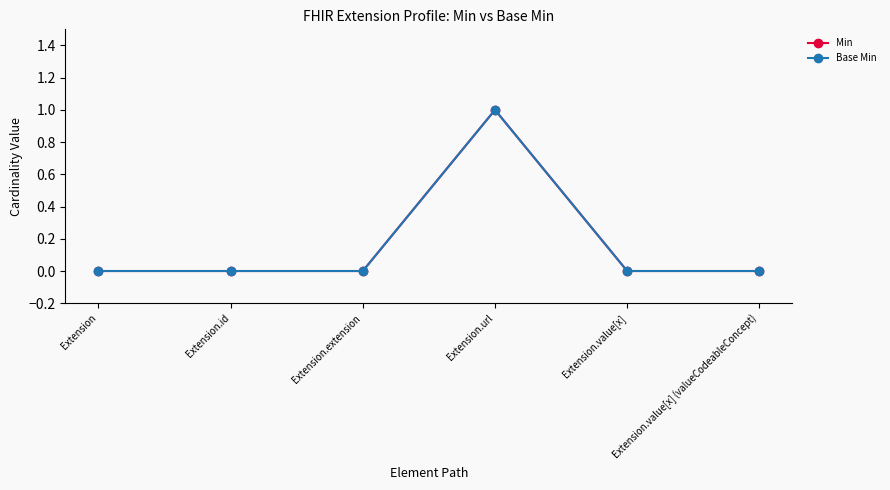

What value does the Base Min series have at Extension.url?

1